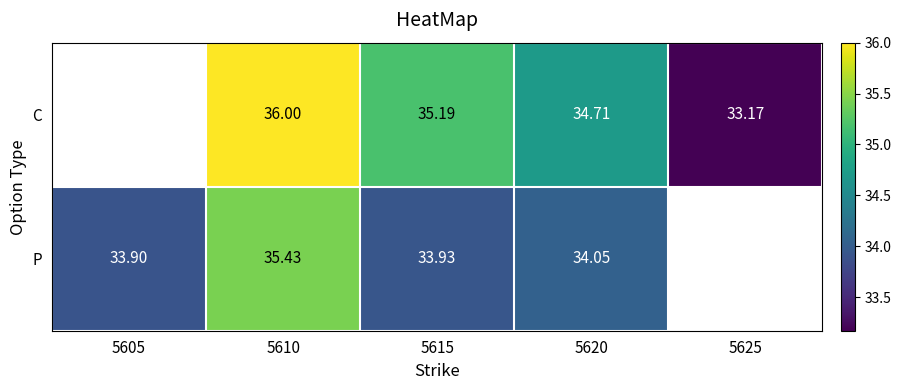

Which series changed the most between 5610 and 5615?

P